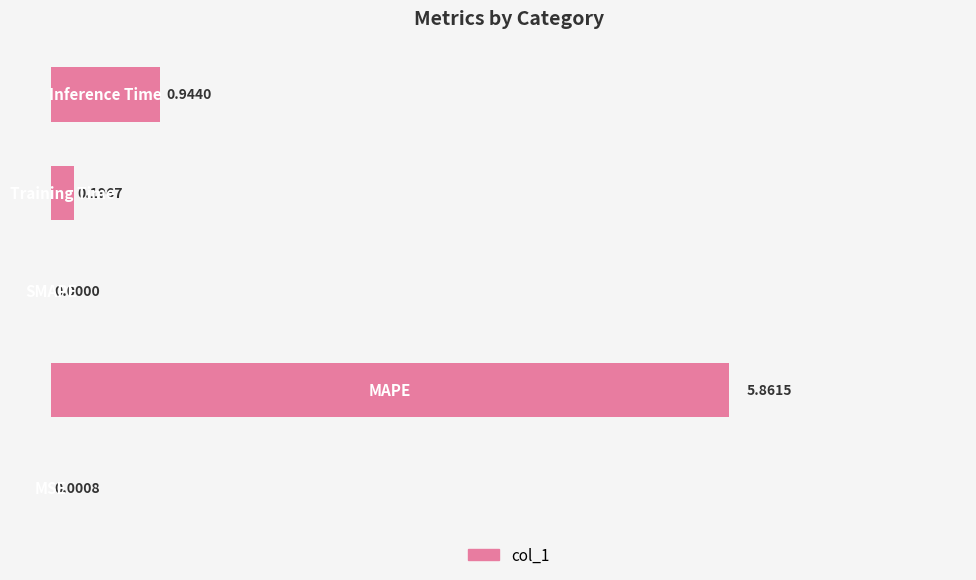

What is the sum of all values?

7.0